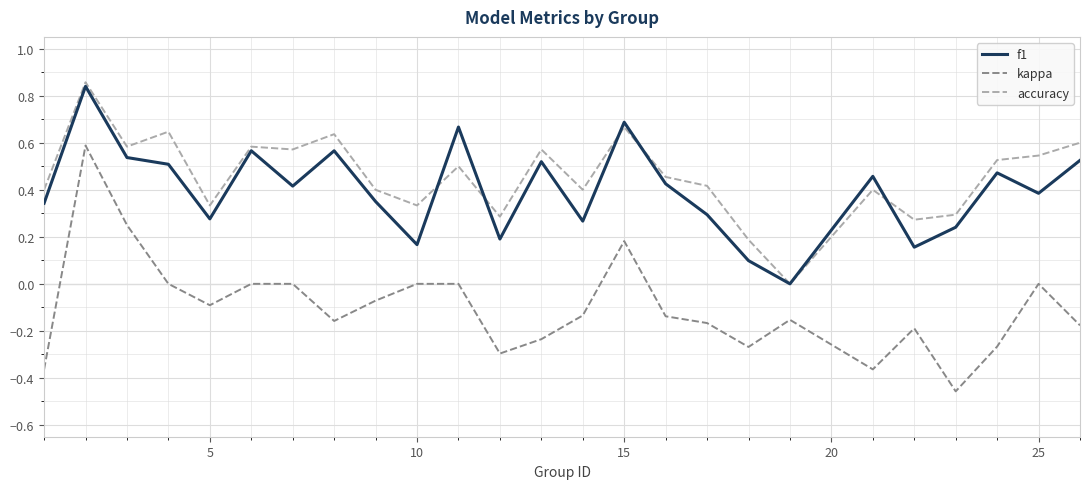

True or false: accuracy and kappa cross at least once.

False